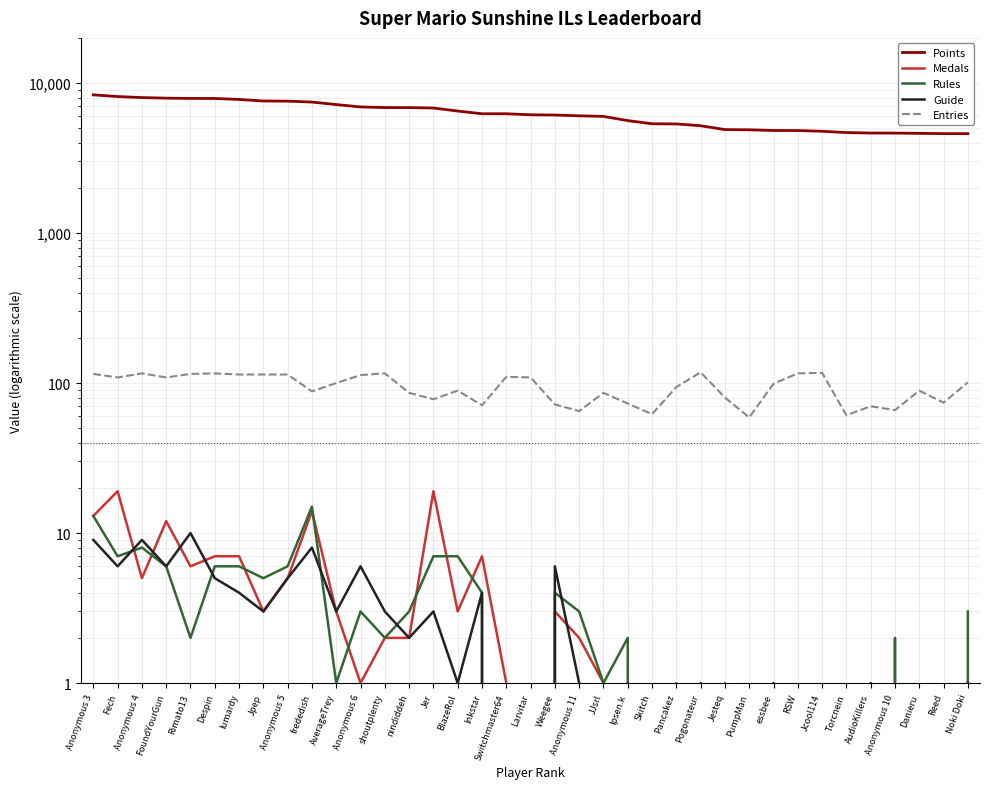

At which label does Guide reach its peak?

Rimato13